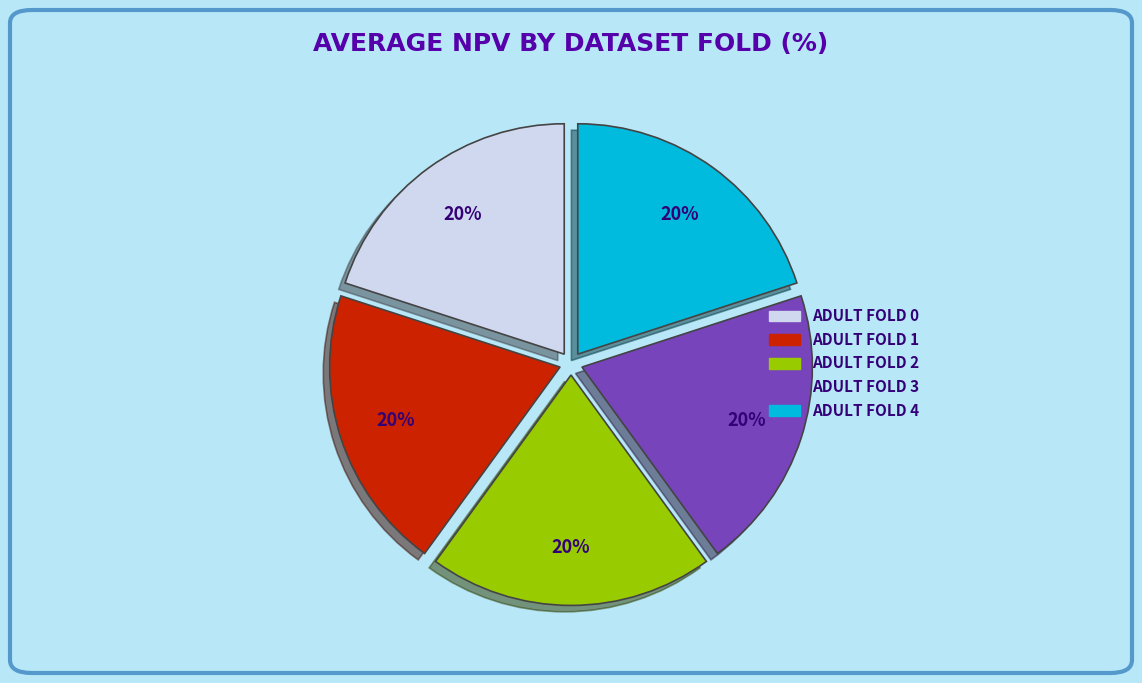

Is there any slice that represents more than half of the pie?

No